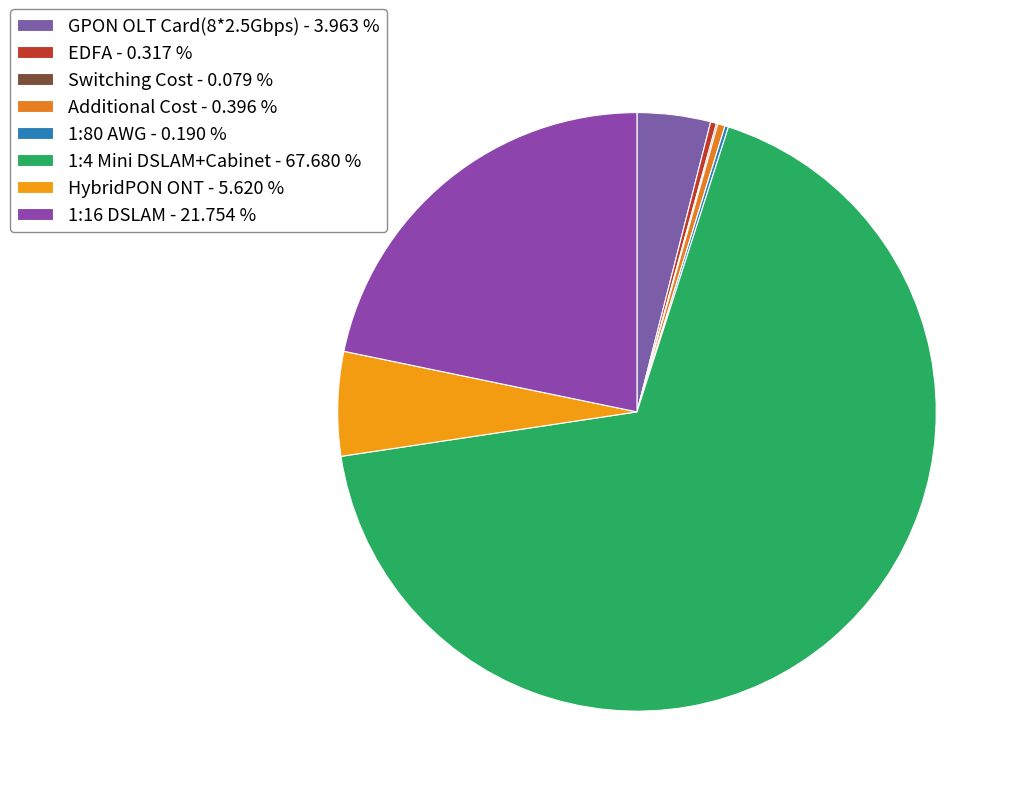

Rank the categories by value from lowest to highest.

Switching Cost, 1:80 AWG, EDFA, Additional Cost, GPON OLT Card(8*2.5Gbps), HybridPON ONT, 1:16 DSLAM, 1:4 Mini DSLAM+Cabinet